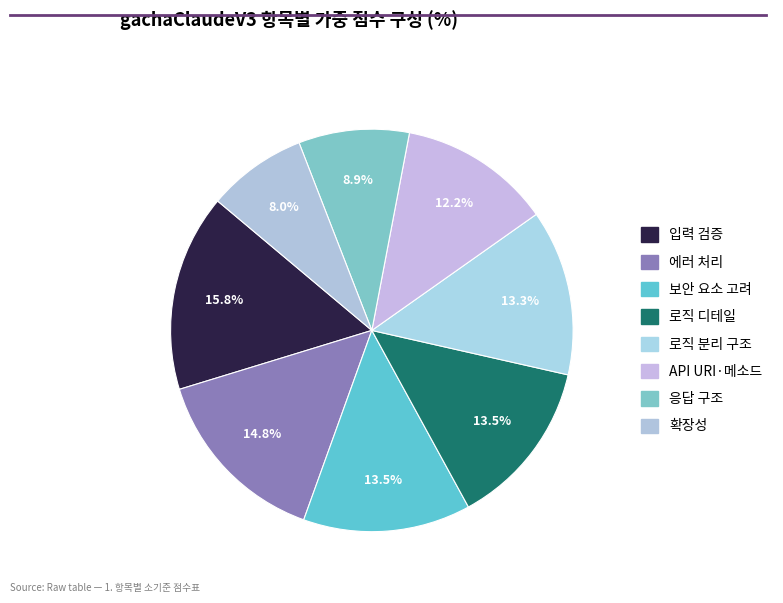

What percentage is the 에러 처리 slice, to the nearest percent?

15%